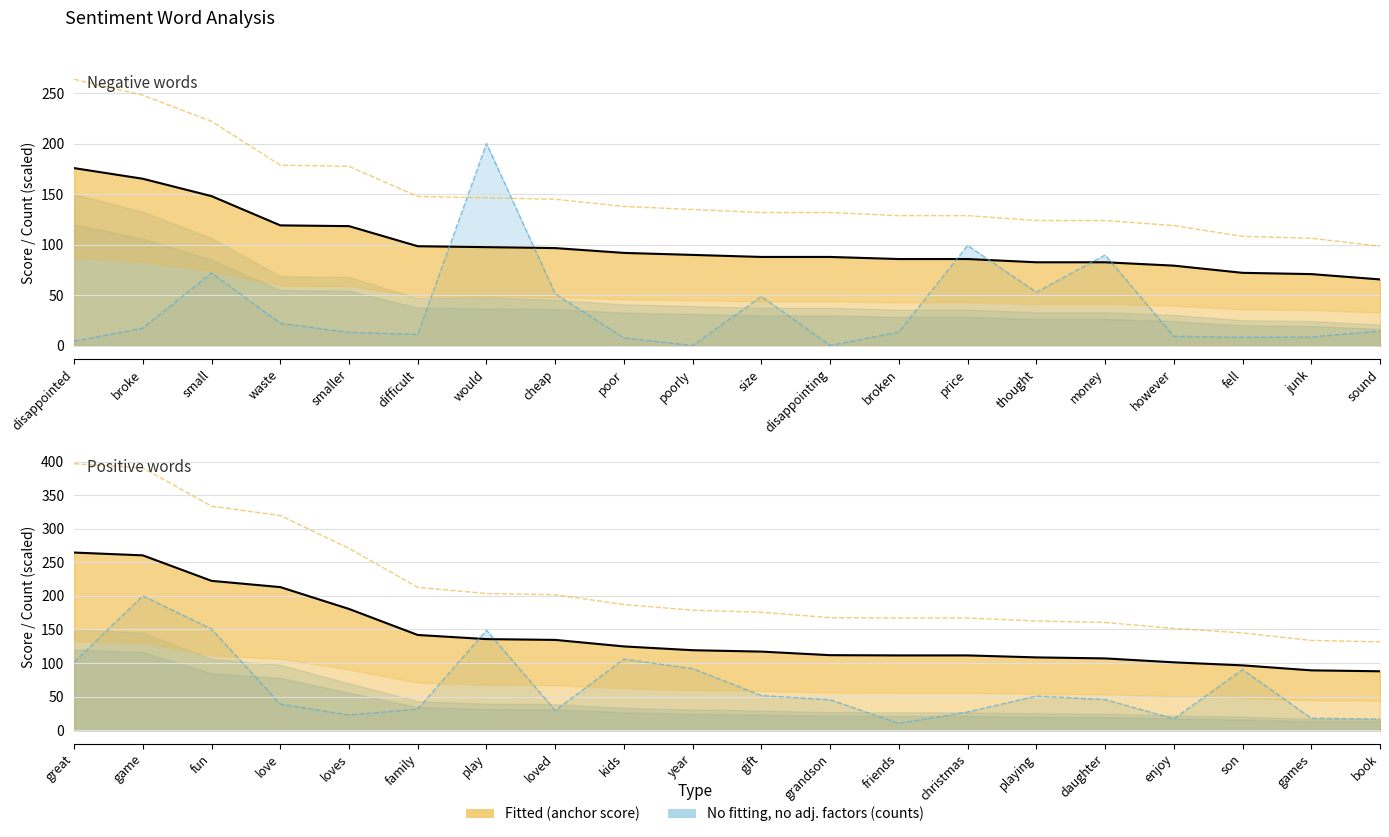

What is the approximate value of negative anchor score at thought?

82.6